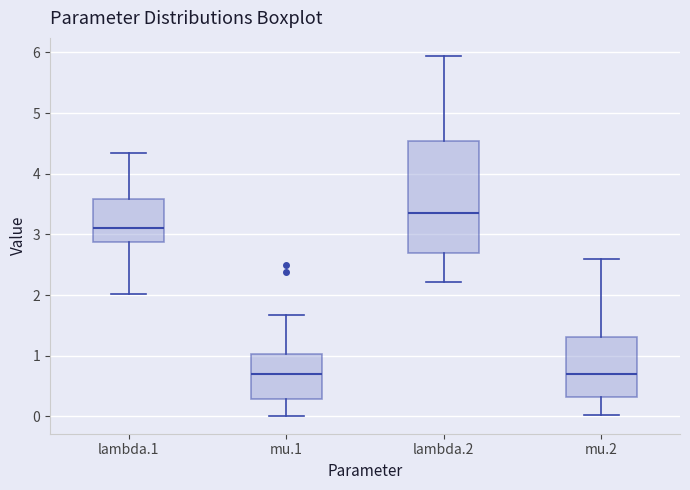

Comparing the boxes themselves (not the whiskers), which one is the tallest?

lambda.2